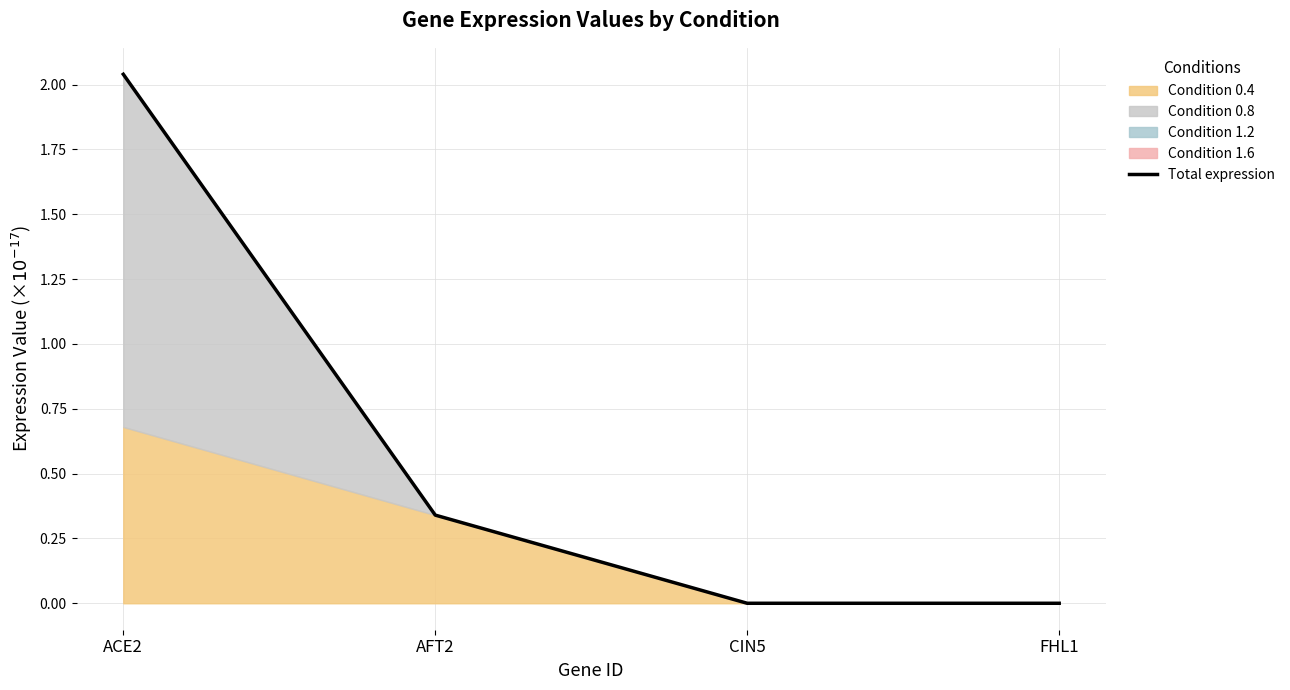

How many lines are shown in the chart?

1